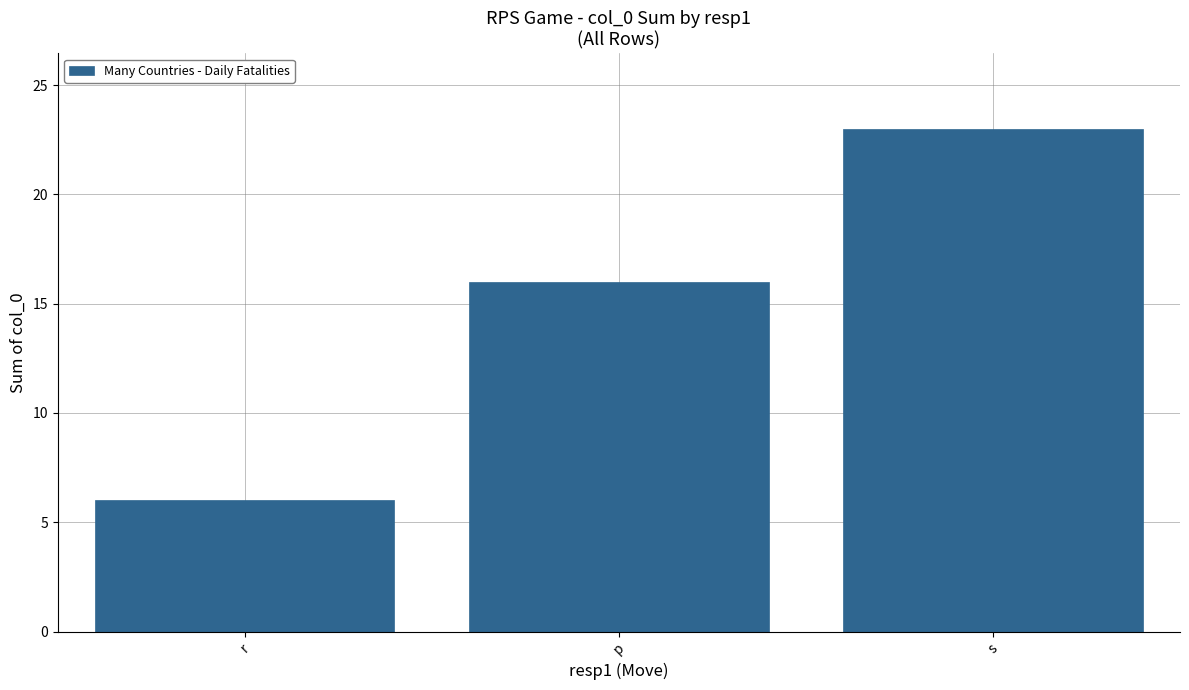

How many bars are there in total?

3